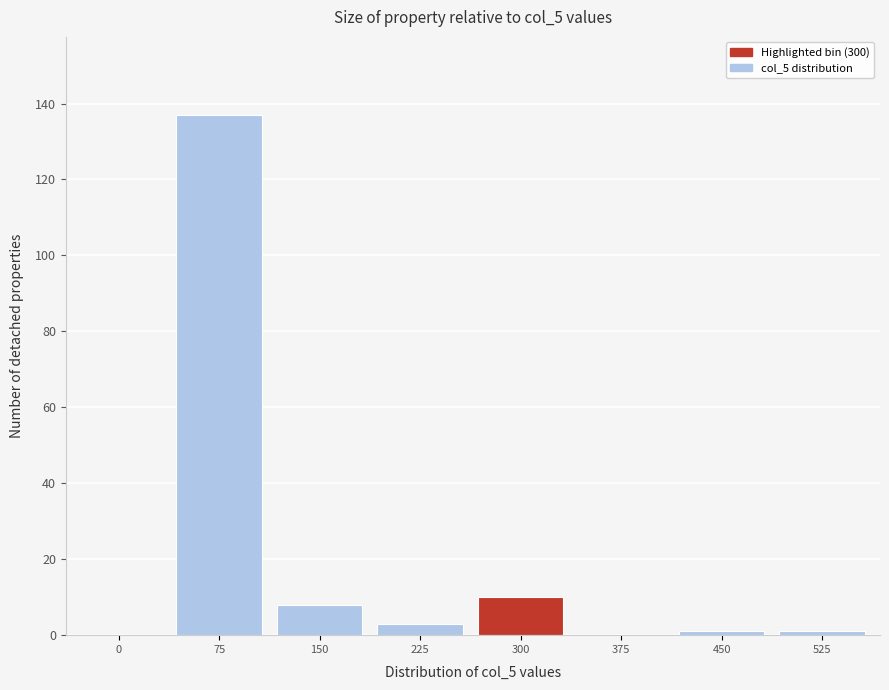

What is the change in value from 150 to 375?

-8